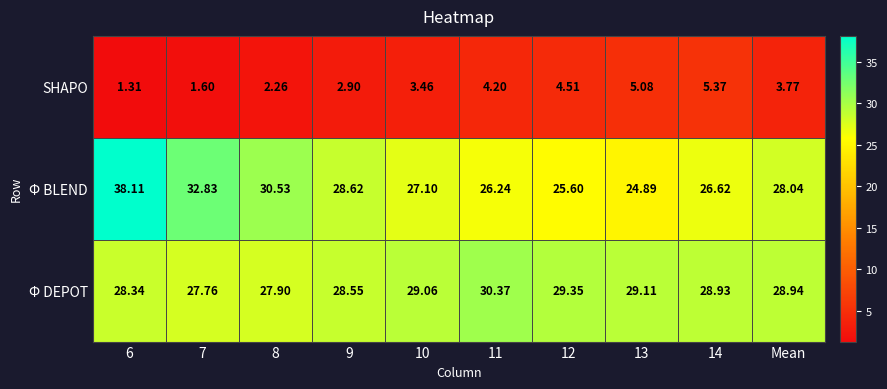

Which series has the largest total across all categories?

Φ BLEND